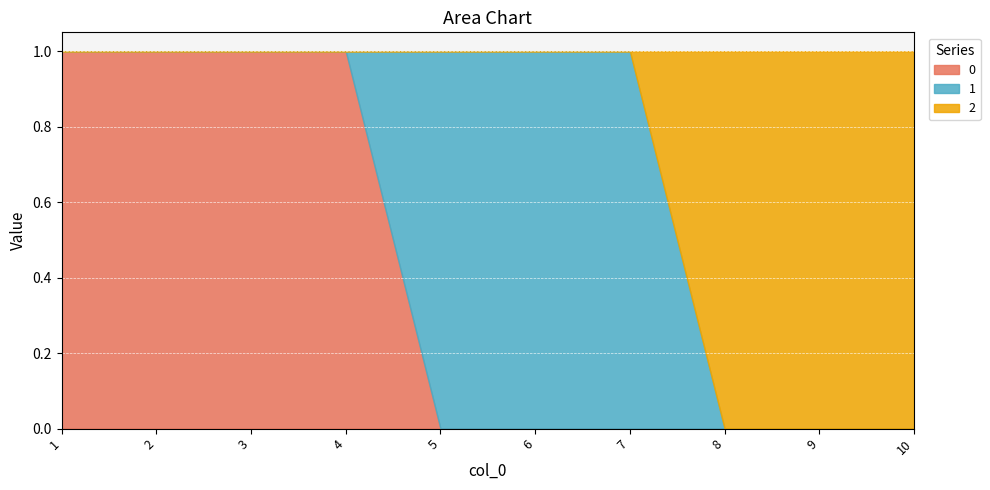

Is the value of 2 at 7 greater than the value of 1 at 10?

No